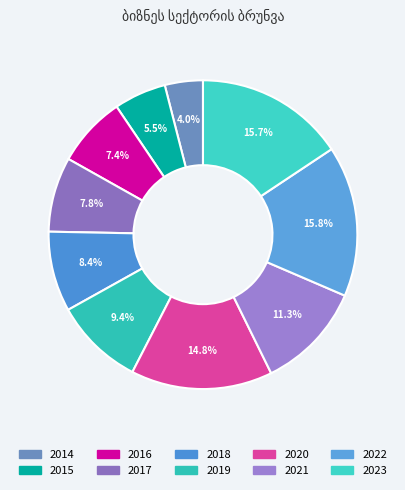

Which has a higher value, 2016 or 2022?

2022